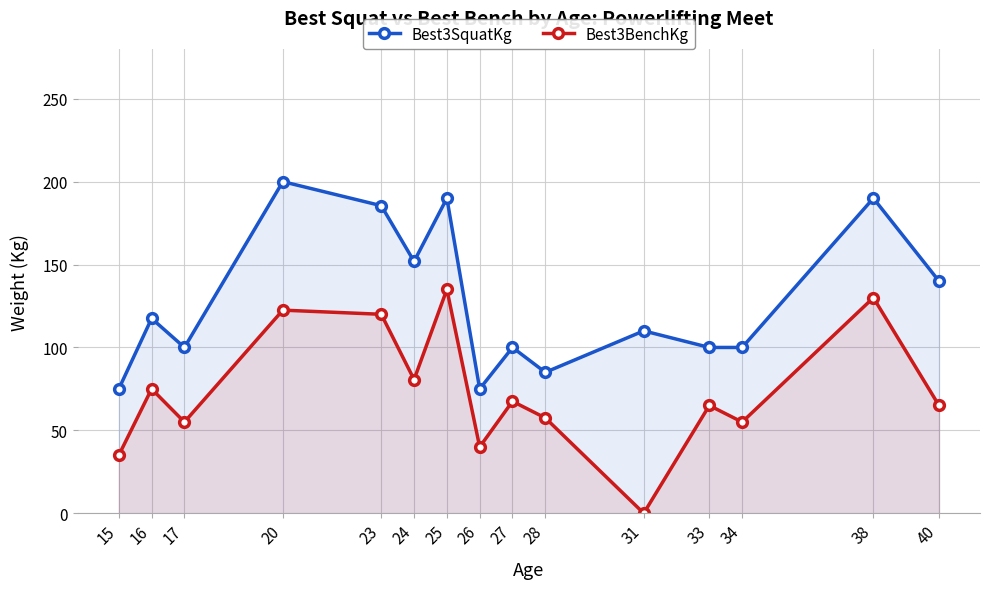

What is the total value across all series at 40?

205.0